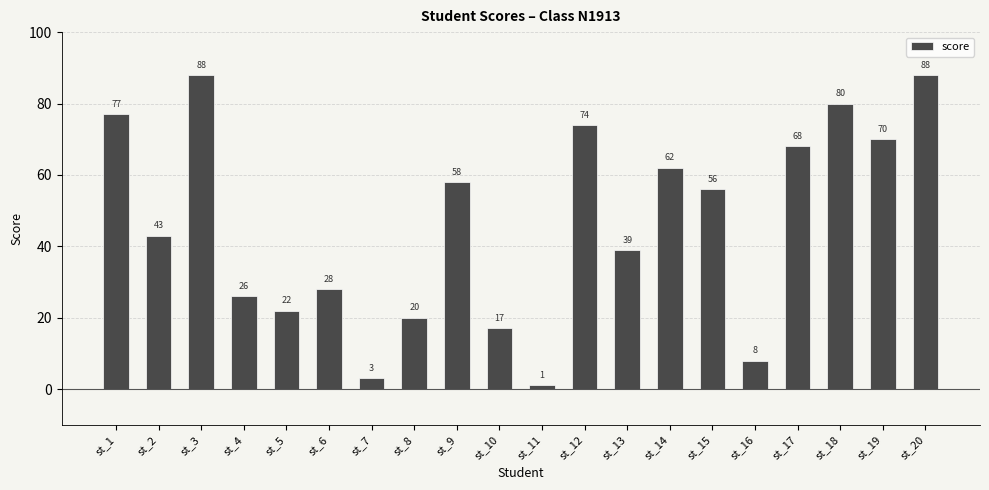

Which label corresponds to the smallest value in the chart?

st_11